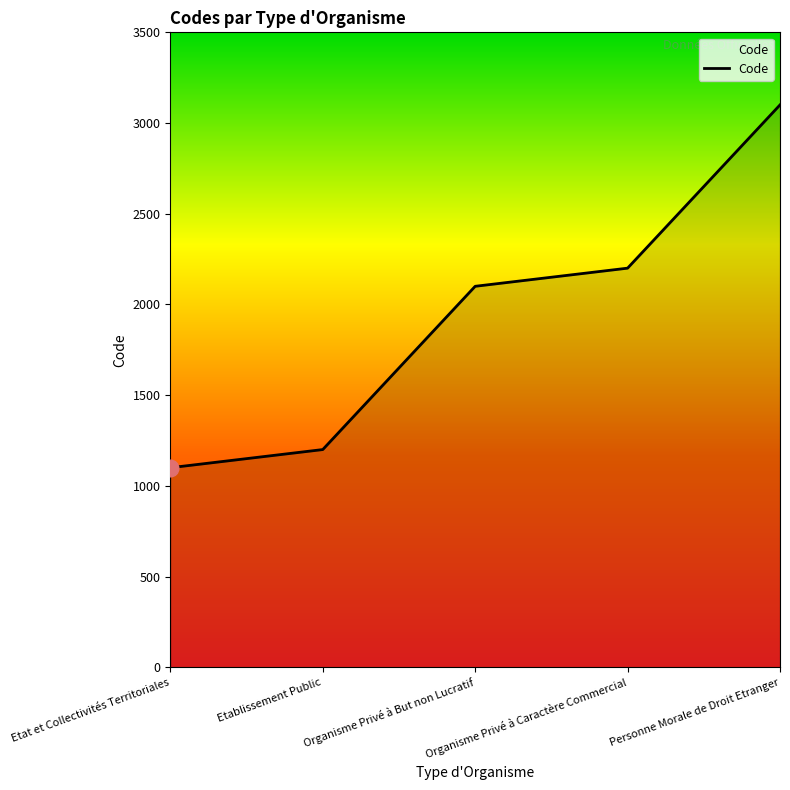

Rank the categories by value from lowest to highest.

Etat et Collectivités Territoriales, Etablissement Public, Organisme Privé à But non Lucratif, Organisme Privé à Caractère Commercial, Personne Morale de Droit Etranger